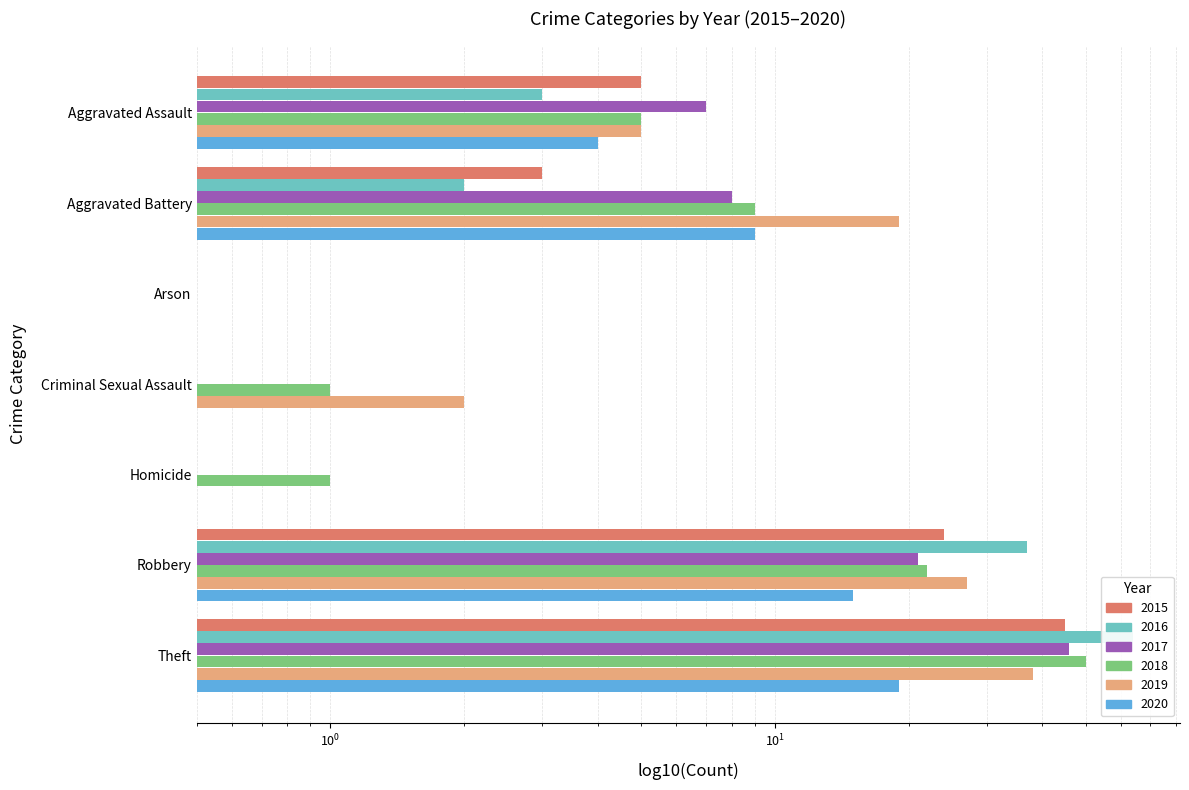

Reading right to left, list all the values displayed in this chart.

2015: 45.0	24.0	0.5	0.5	0.5	3.0	5.0
2016: 64.0	37.0	0.5	0.5	0.5	2.0	3.0
2017: 46.0	21.0	0.5	0.5	0.5	8.0	7.0
2018: 50.0	22.0	1.0	1.0	0.5	9.0	5.0
2019: 38.0	27.0	0.5	2.0	0.5	19.0	5.0
2020: 19.0	15.0	0.5	0.5	0.5	9.0	4.0